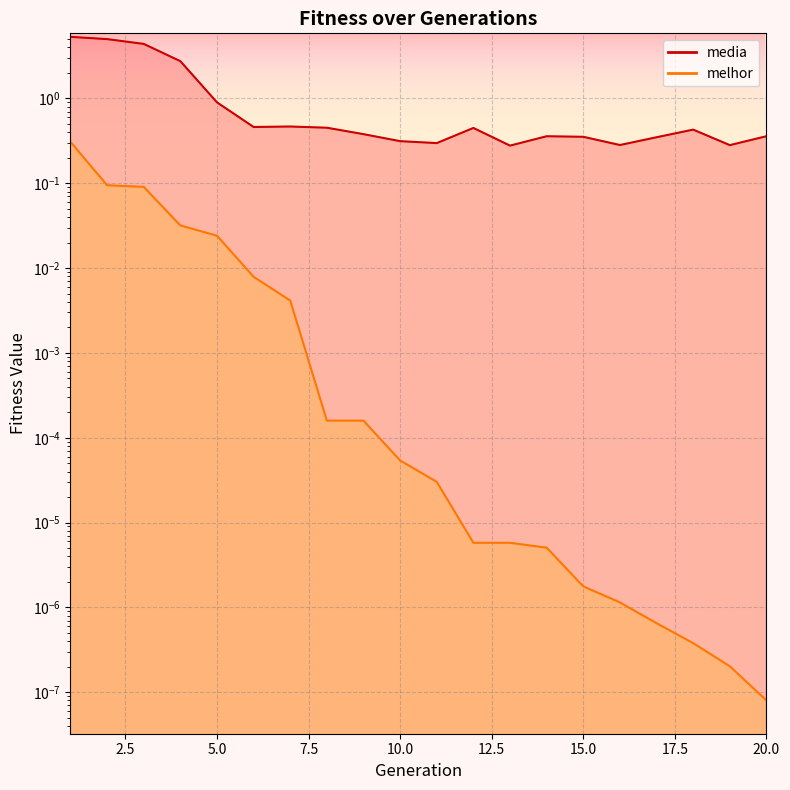

At which category does the chart reach its minimum across all series?

20